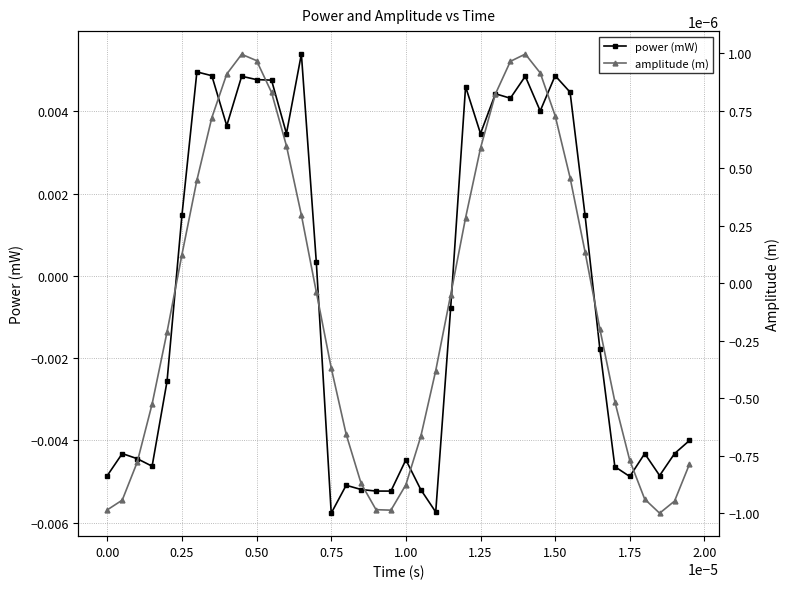

At which label does power (mW) first exceed 0?

0.25